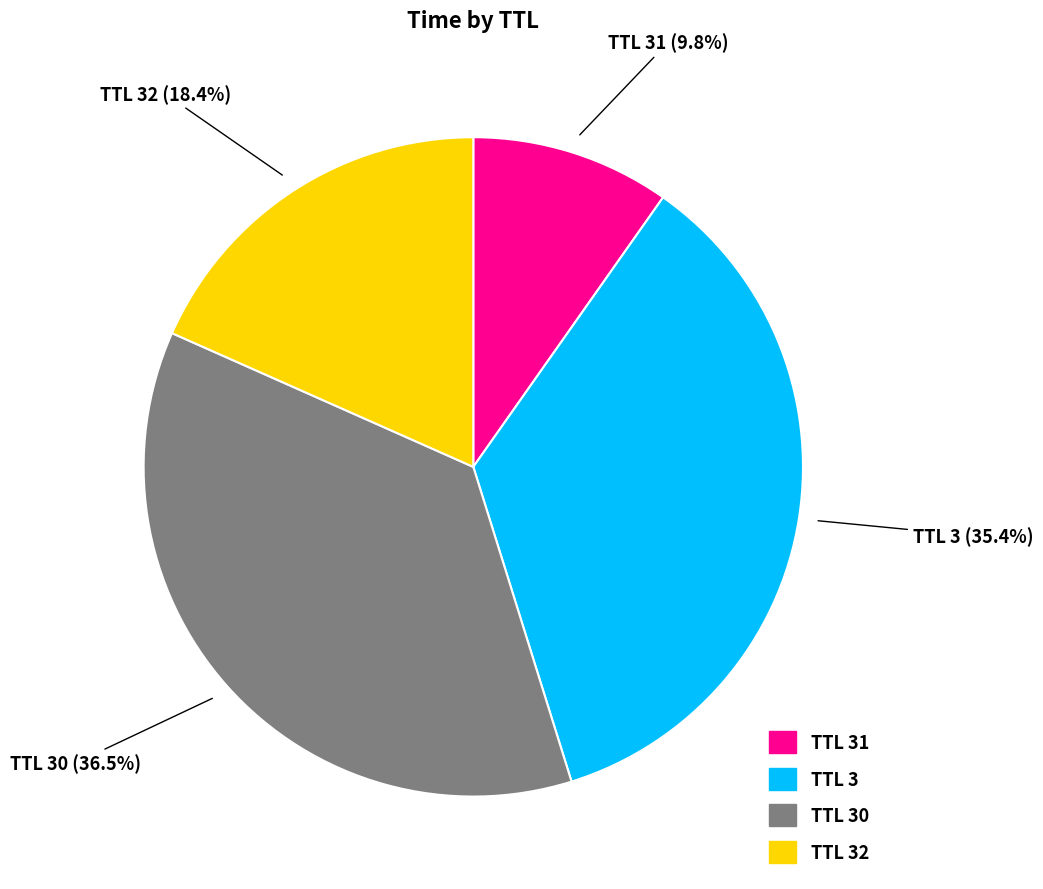

What is the total percentage of TTL 32 and TTL 30?

54.8%